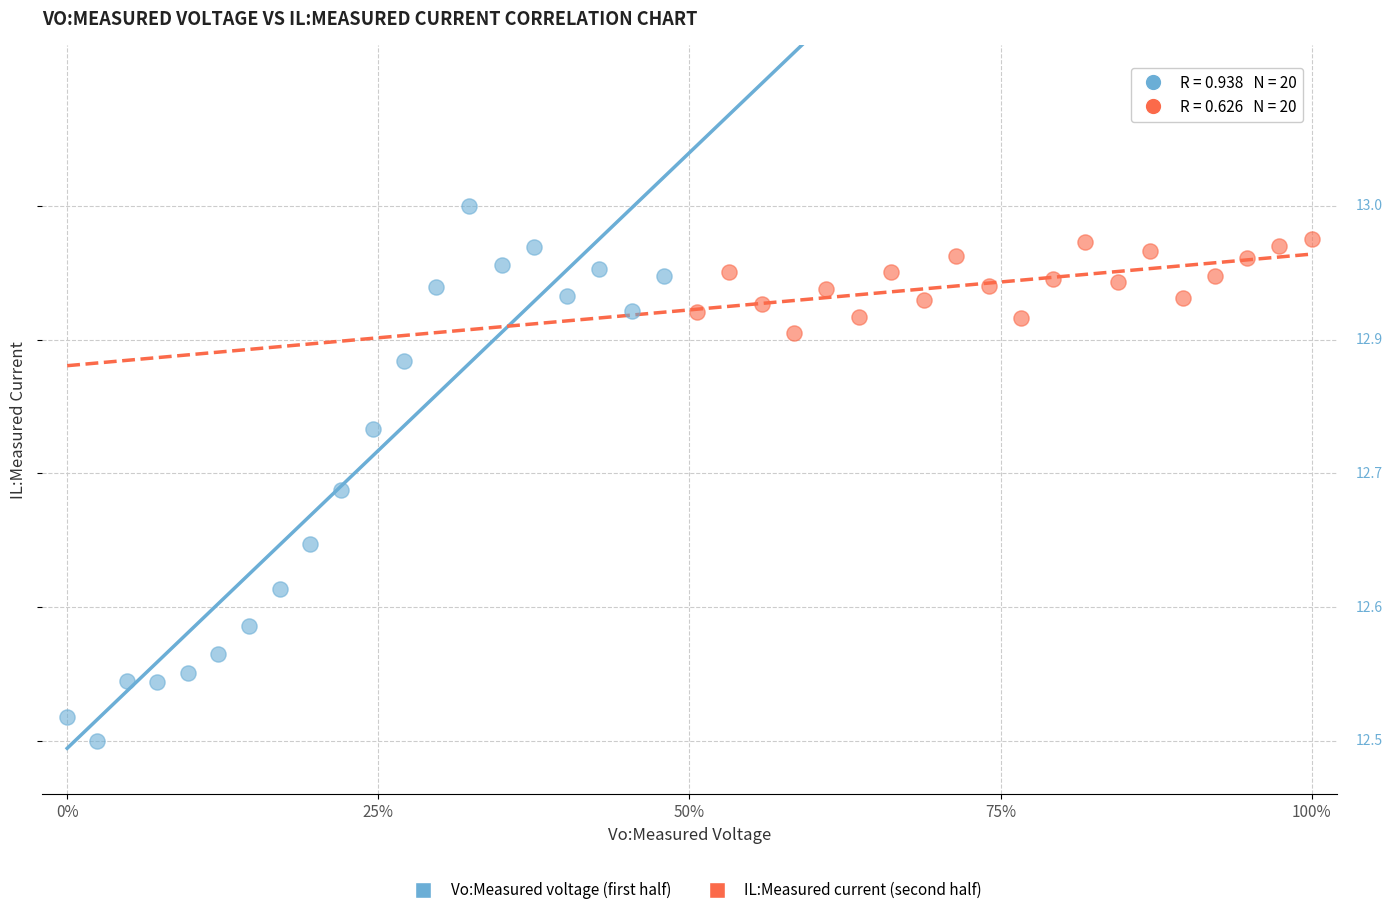

Which series has the widest spread of Y values?

Vo:Measured voltage (first half)